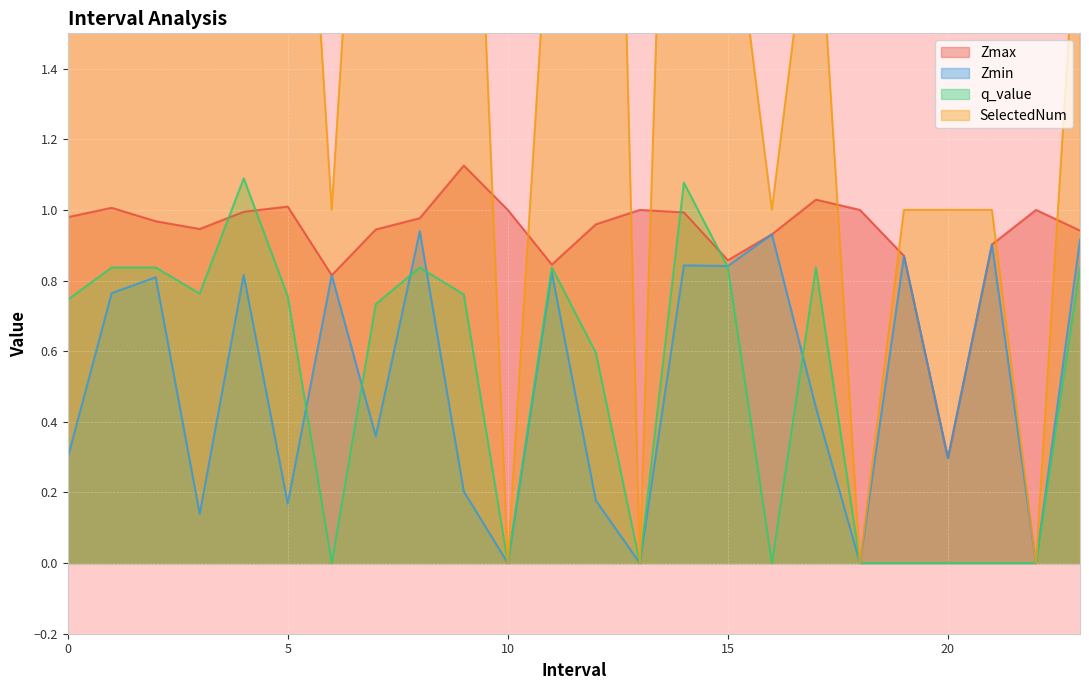

At which category is the sum across all series the highest?

14.0